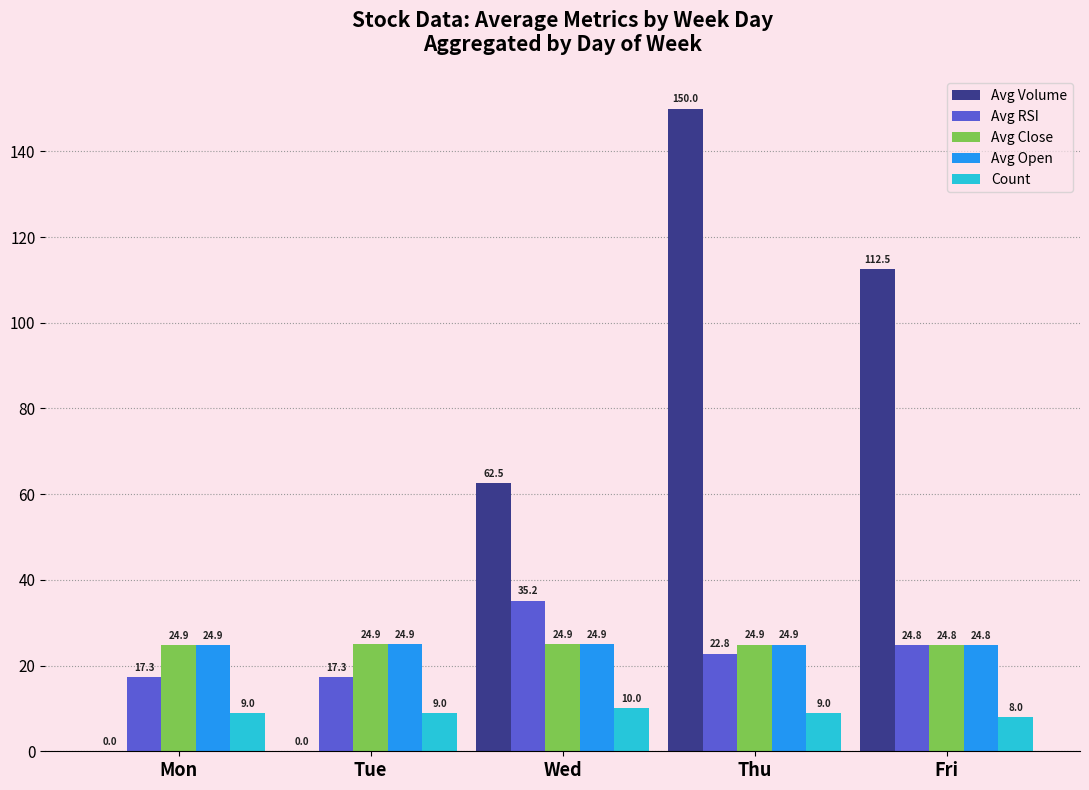

Is it true that Avg Open equals 24.8 at Fri?

True